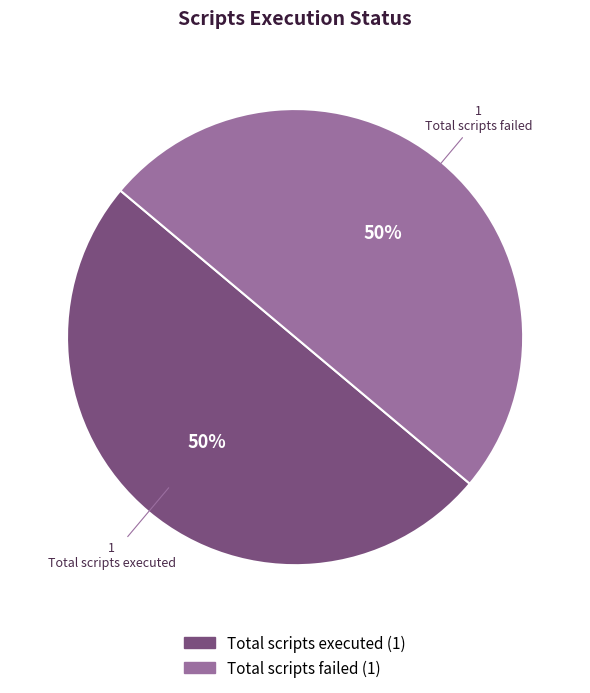

To the nearest percent, what is the average slice percentage?

50%